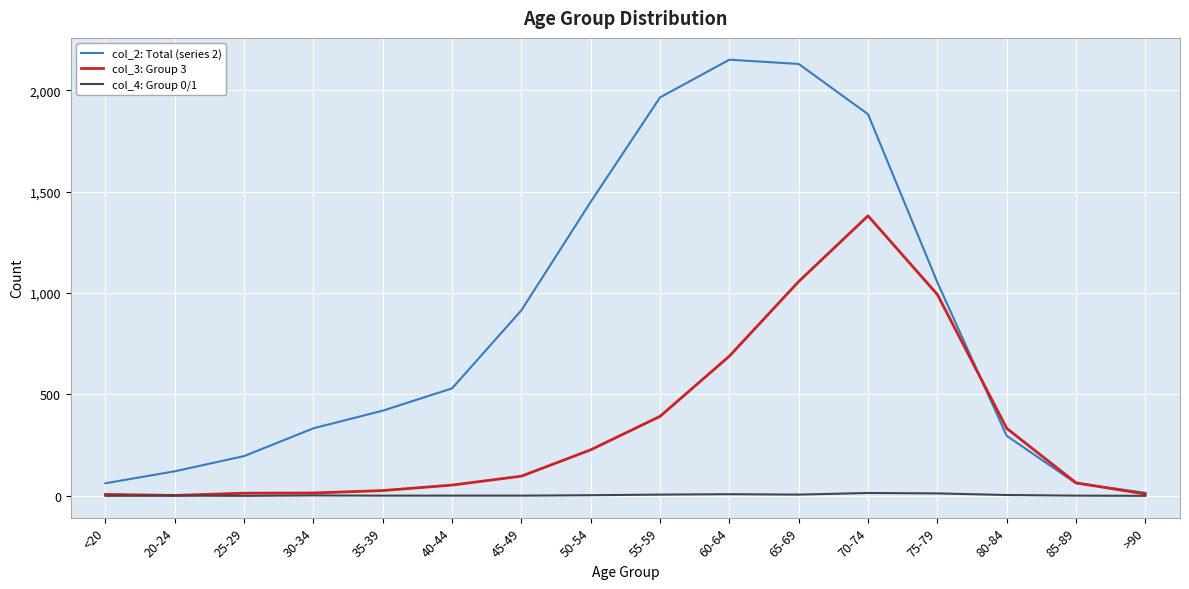

Which series has the largest total across all categories?

col_2: Total (series 2)